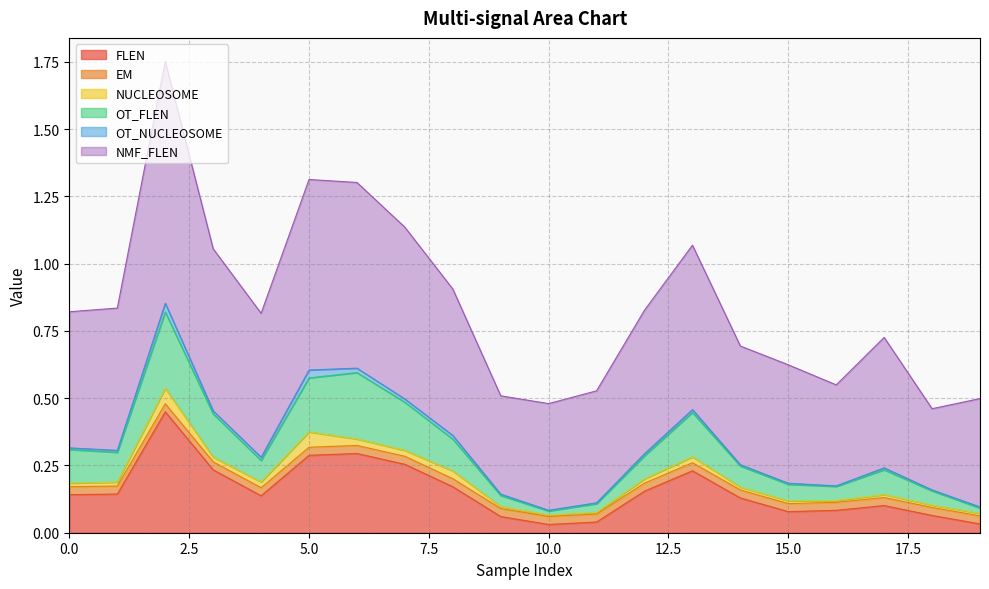

How many categories are shown in the chart?

20